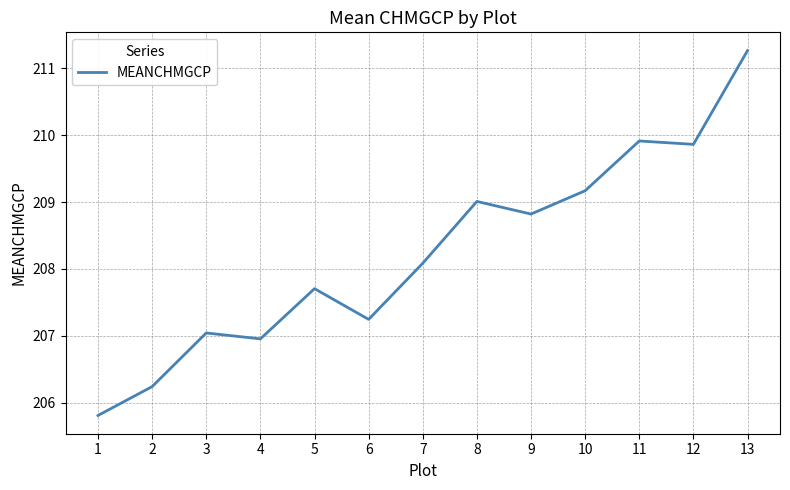

What is the ratio of the value at 1 to the value at 7?

1.0